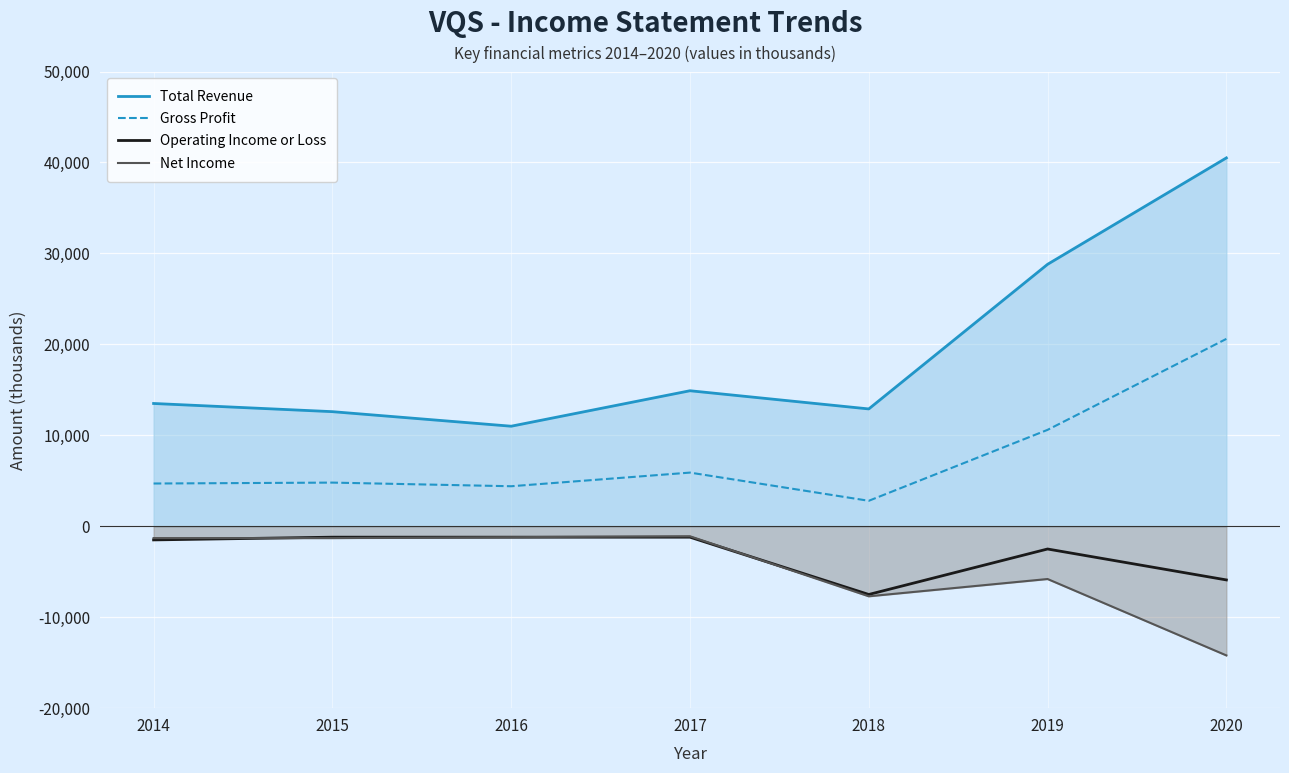

Reading left to right, extract all data points from this chart.

Total Revenue: 2014=13500	2015=12600	2016=11000	2017=14900	2018=12900	2019=28800	2020=40500
Gross Profit: 2014=4700	2015=4800	2016=4400	2017=5900	2018=2800	2019=10600	2020=20600
Operating Income or Loss: 2014=-1500	2015=-1200	2016=-1200	2017=-1200	2018=-7500	2019=-2500	2020=-5900
Net Income: 2014=-1300	2015=-1300	2016=-1200	2017=-1100	2018=-7700	2019=-5800	2020=-14200